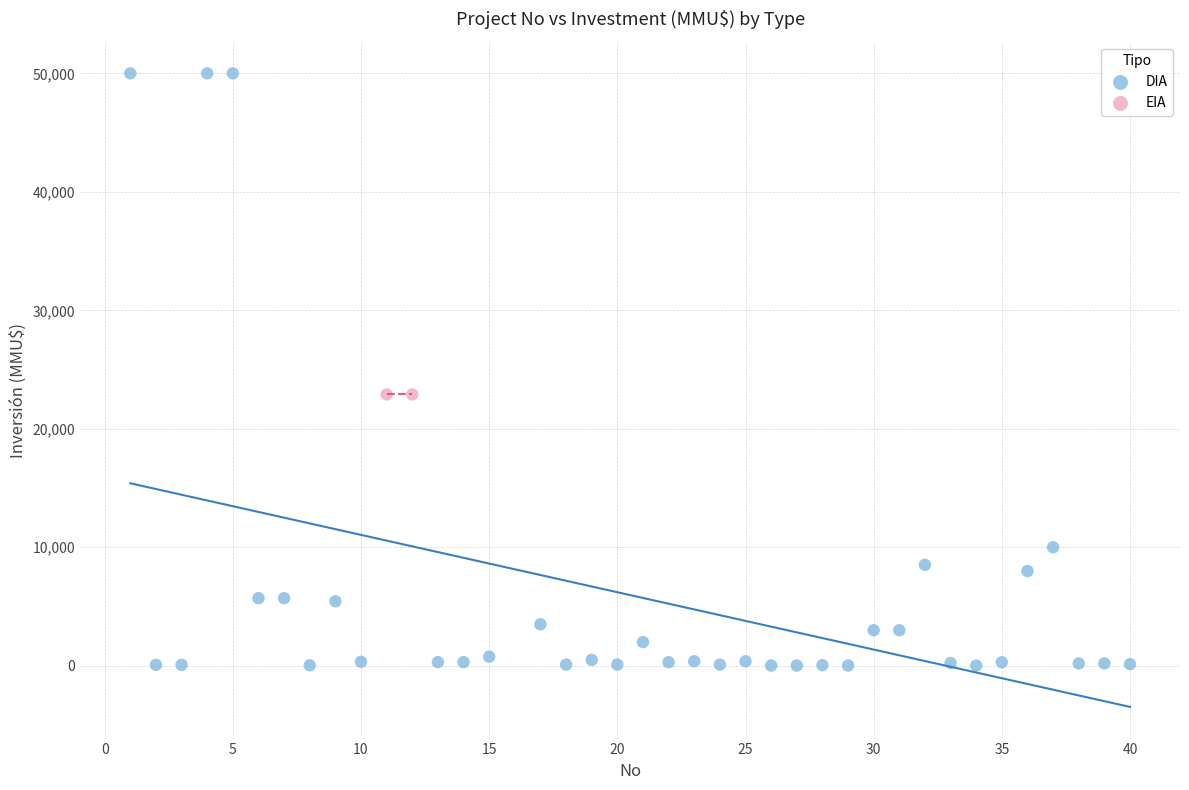

What are all the series names shown in the legend?

DIA, EIA